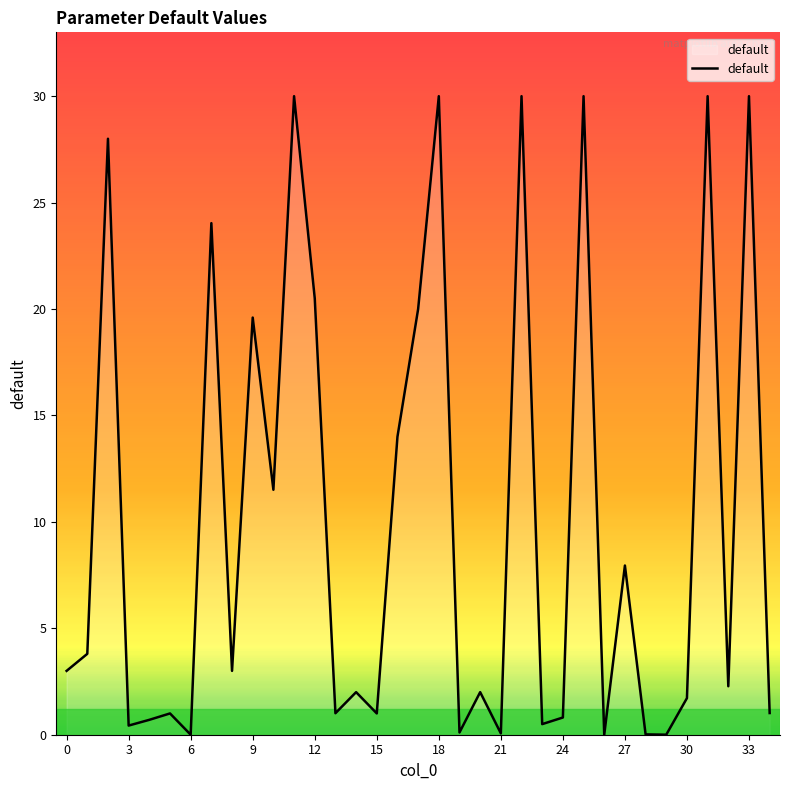

How many distinct data groups are displayed?

1